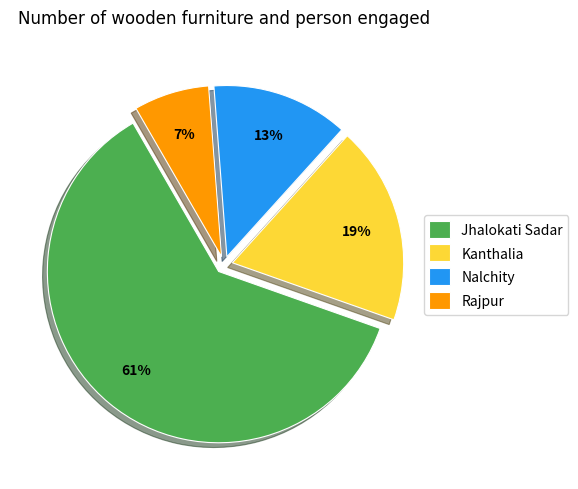

To the nearest percent, what is the combined percentage of Kanthalia and Rajpur?

26%